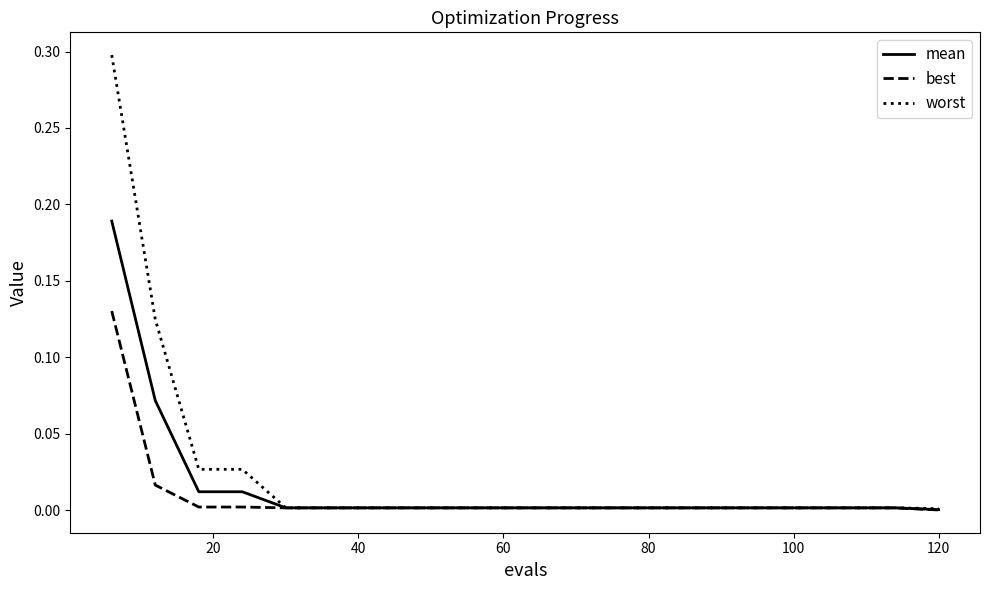

Rank the series by their maximum value, from highest to lowest.

worst, mean, best